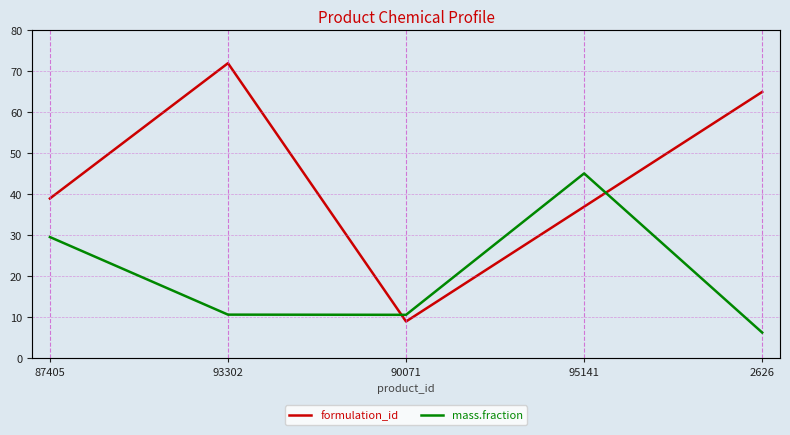

The formulation_id series shows 65.0 at 2626. True or false?

True